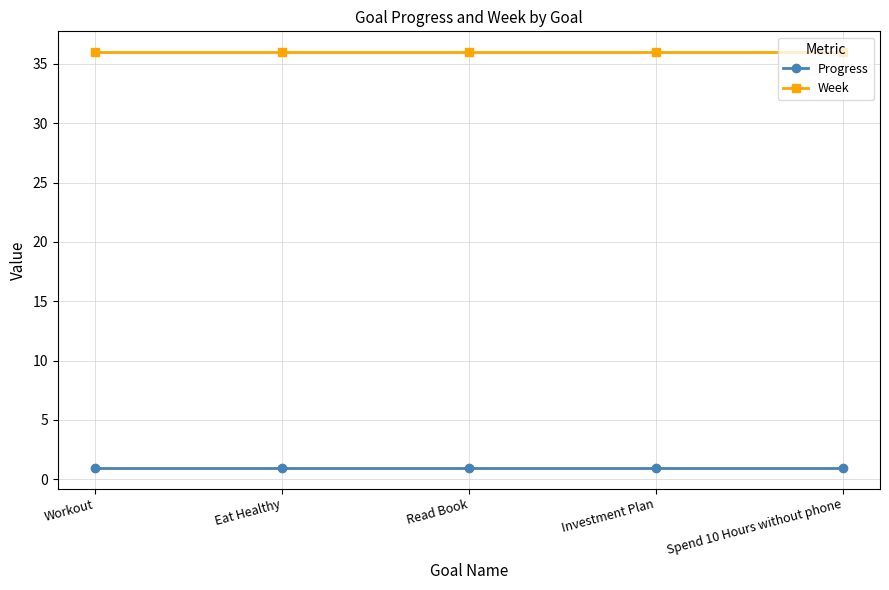

What is the approximate value of Week at Eat Healthy?

36.0